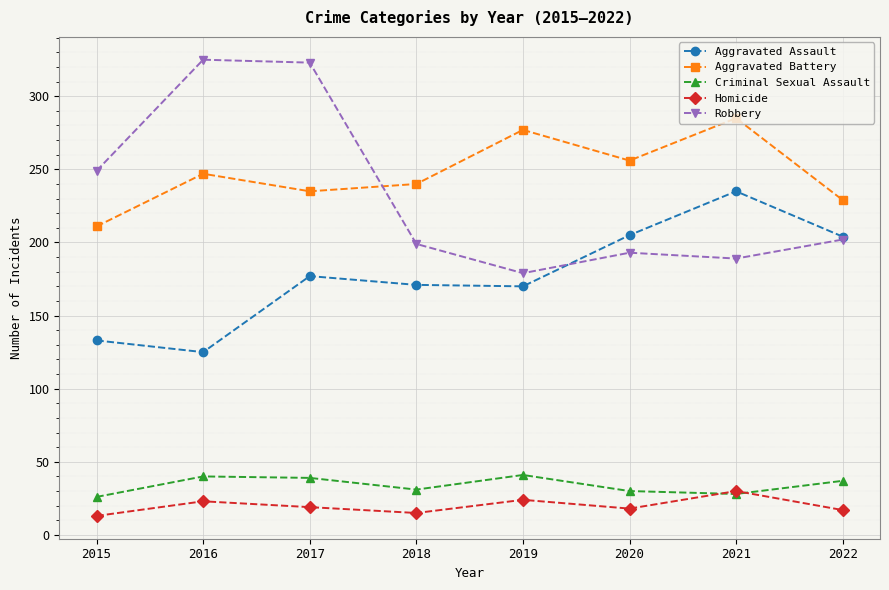

Which category has the lowest value in the Aggravated Battery series?

2015